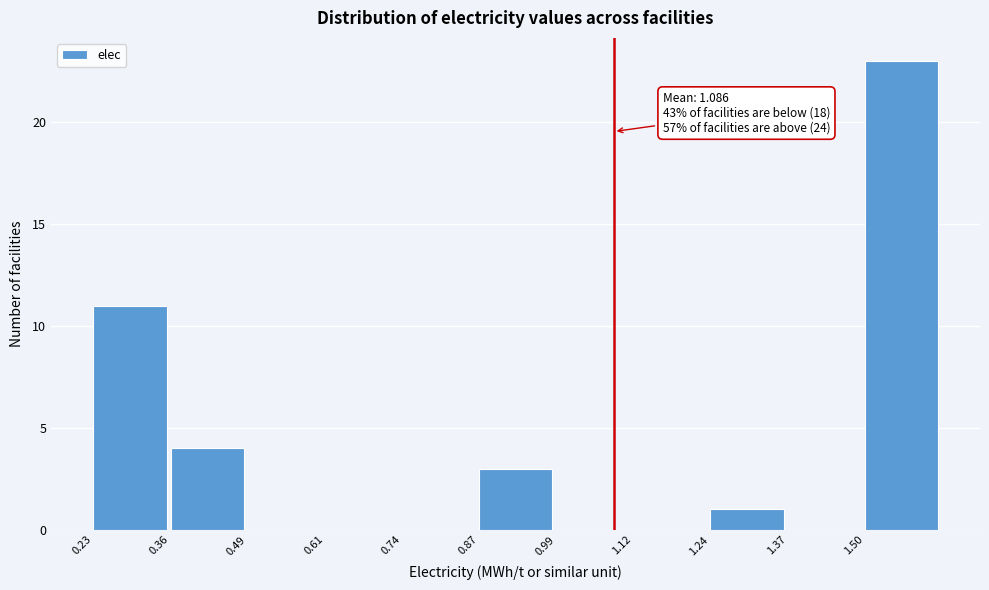

Over which range of the x-axis is the bar tallest?

1.50 to 1.62